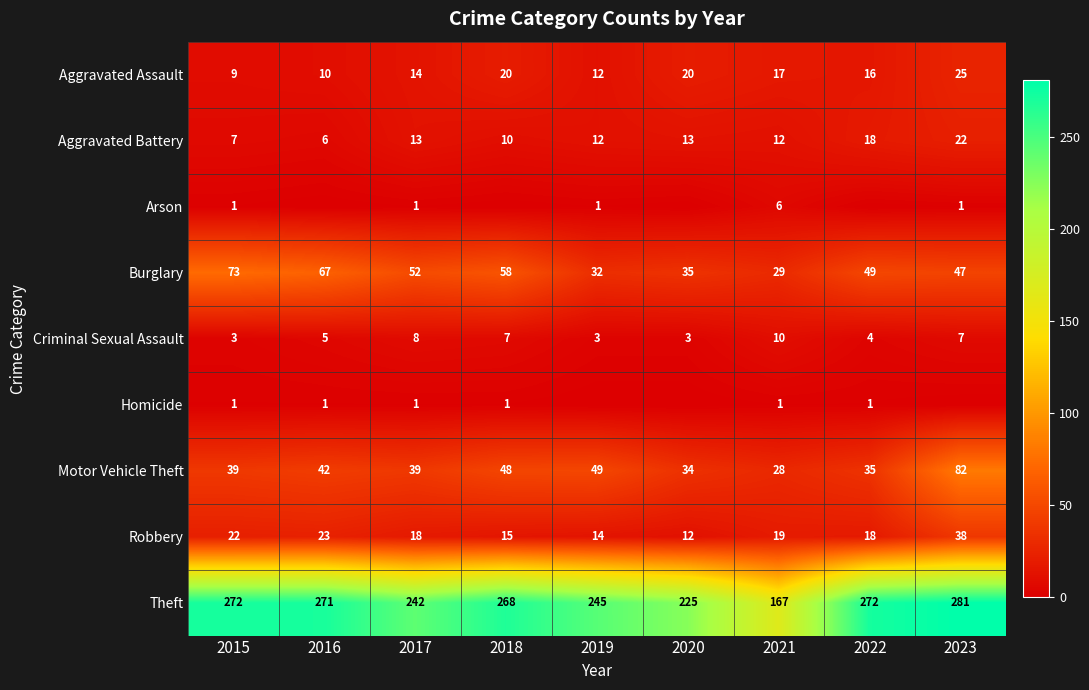

At which label does Aggravated Battery reach its peak?

2023